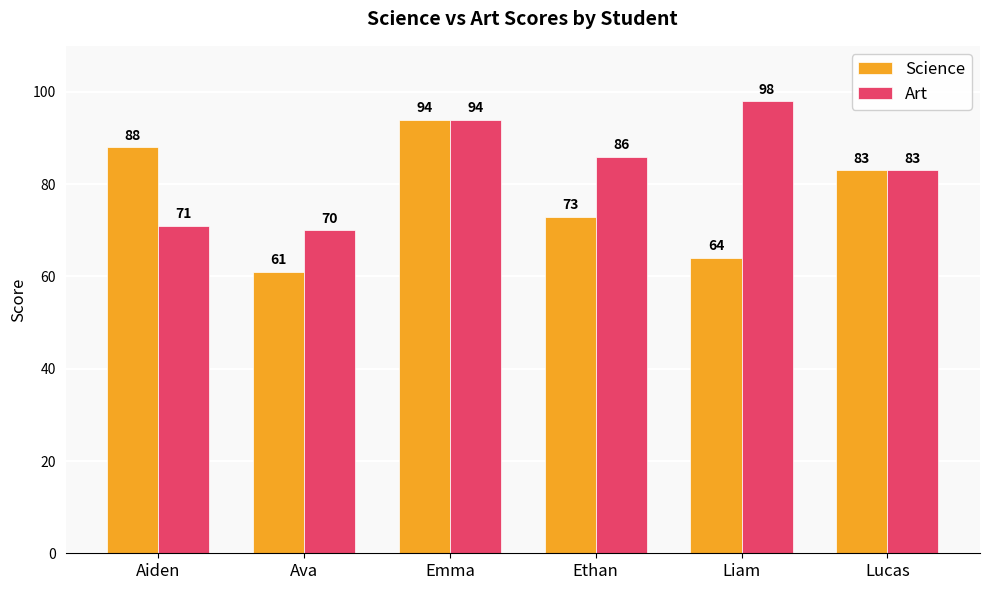

What is the minimum value shown in the chart?

61